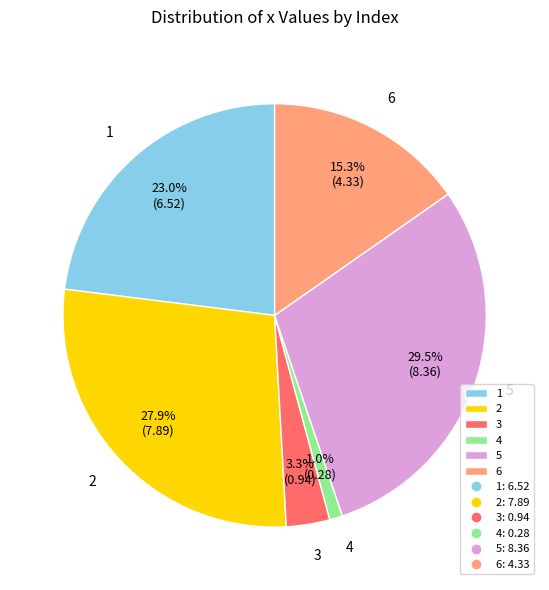

The 1 slice represents 13% of the pie. True or false?

False